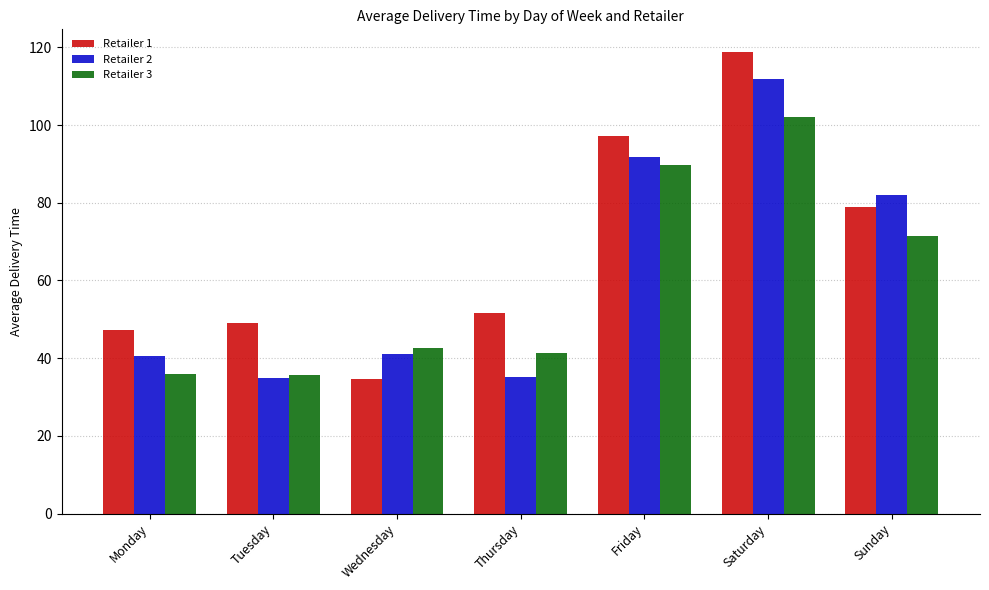

What is the value of the Retailer 2 bar at the 4th from the left?

35.0